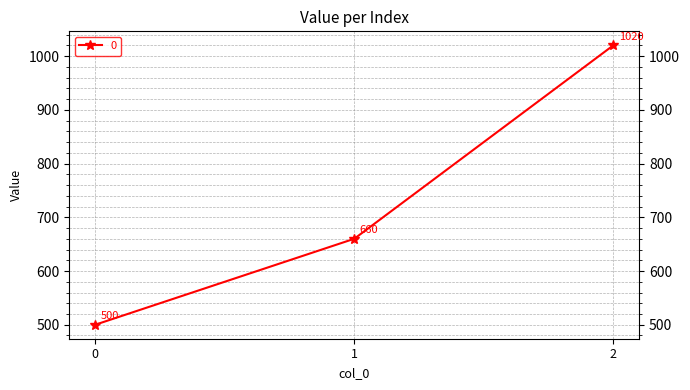

What is the change in value from 0 to 2?

+520